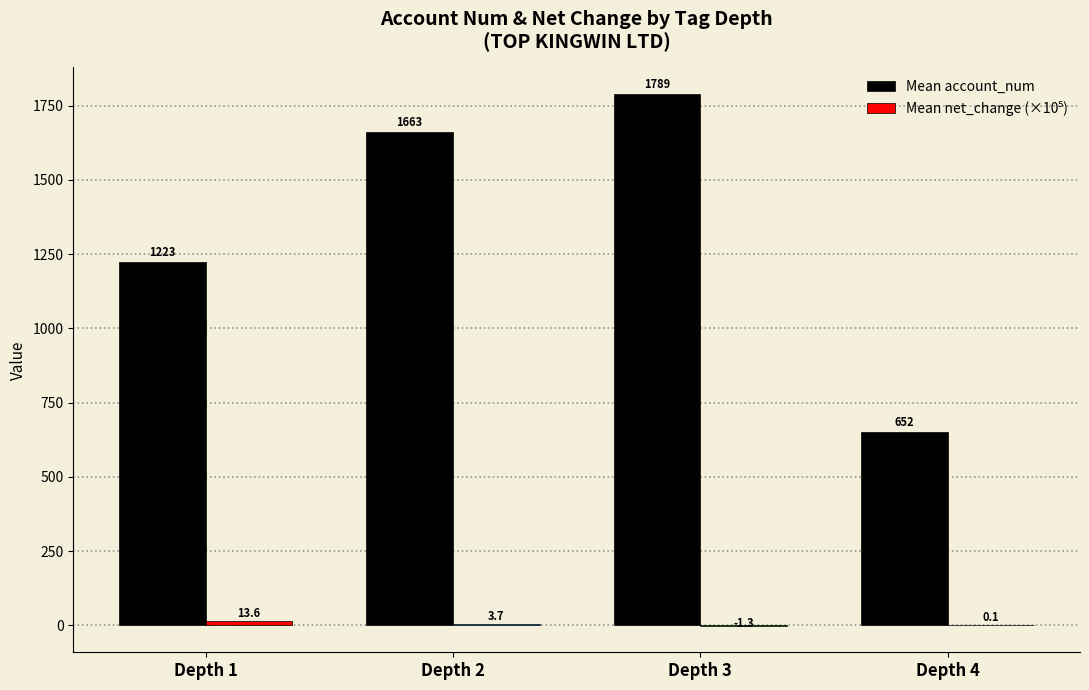

Which series has the largest range (max minus min)?

Mean account_num